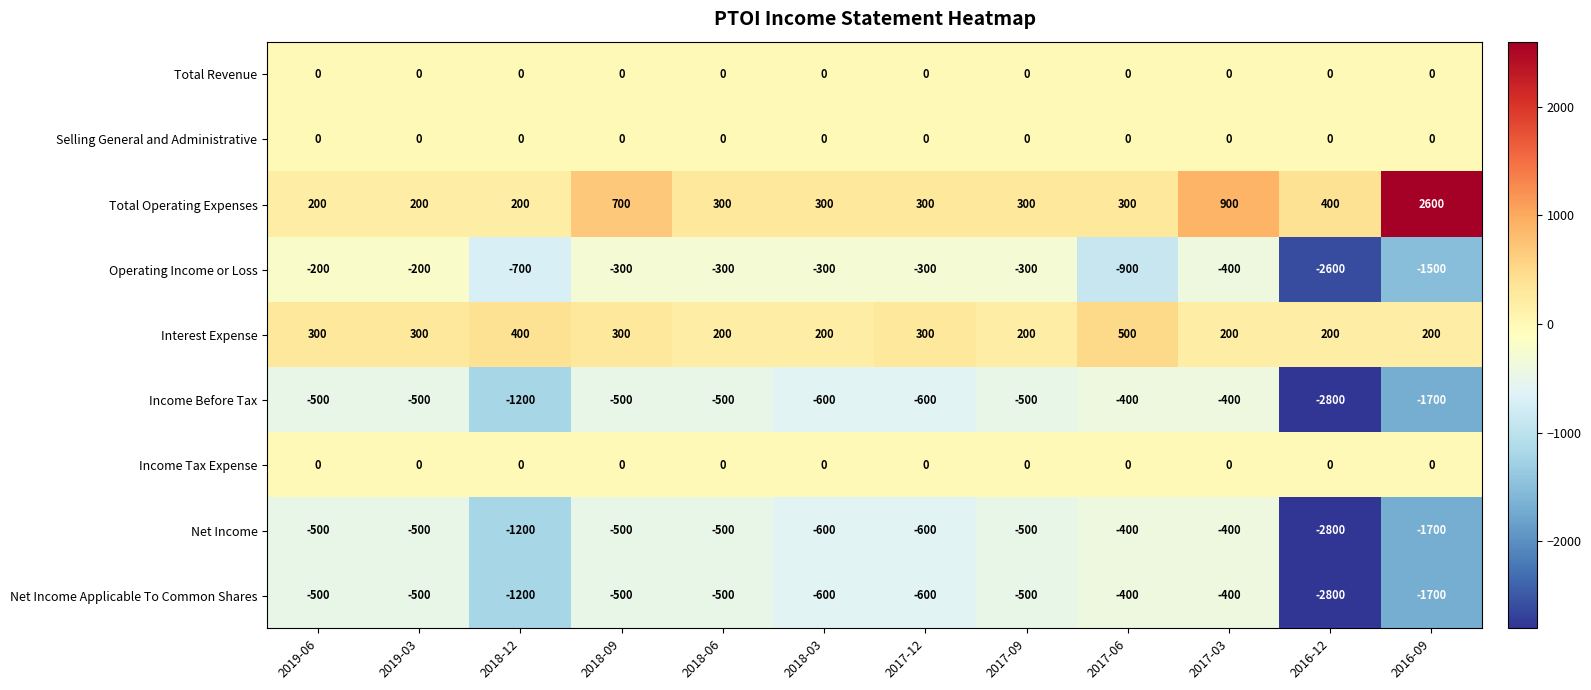

The Income Tax Expense series shows 0 at 2016-09. True or false?

True